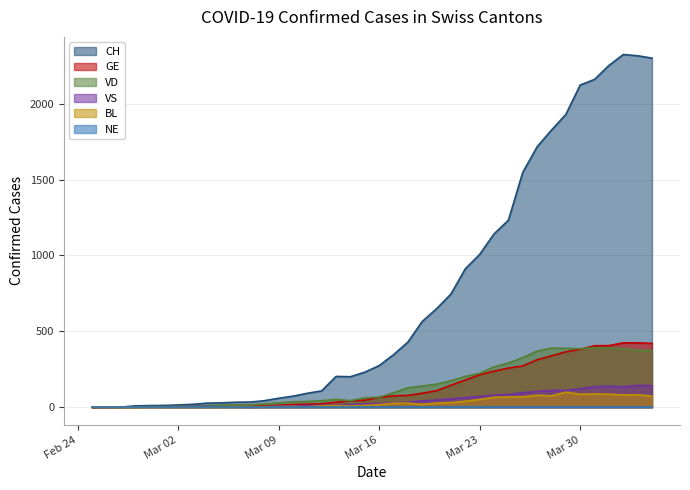

Where is GE nearest to the value 212?

Mar 23